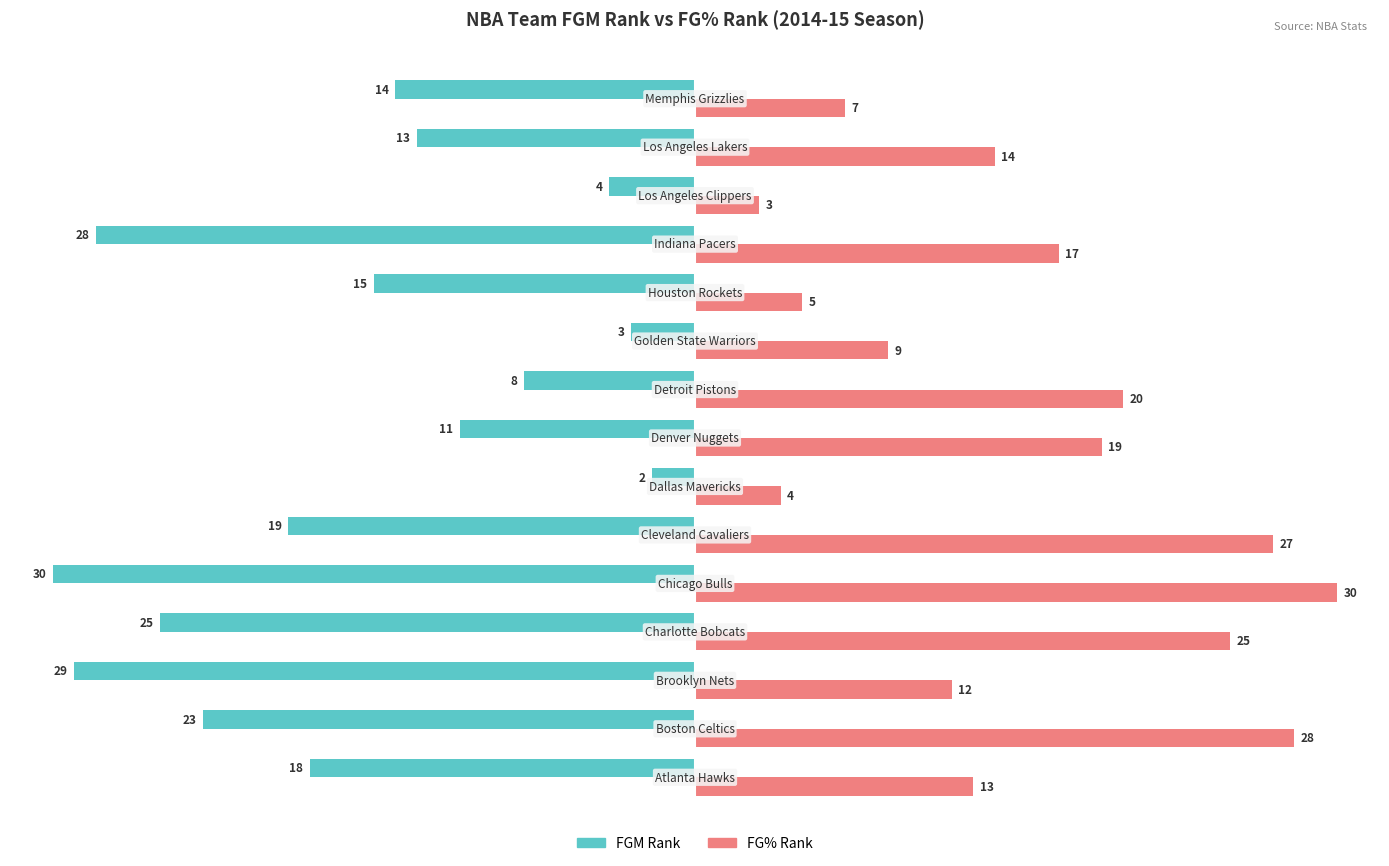

What is the smallest value displayed?

-30